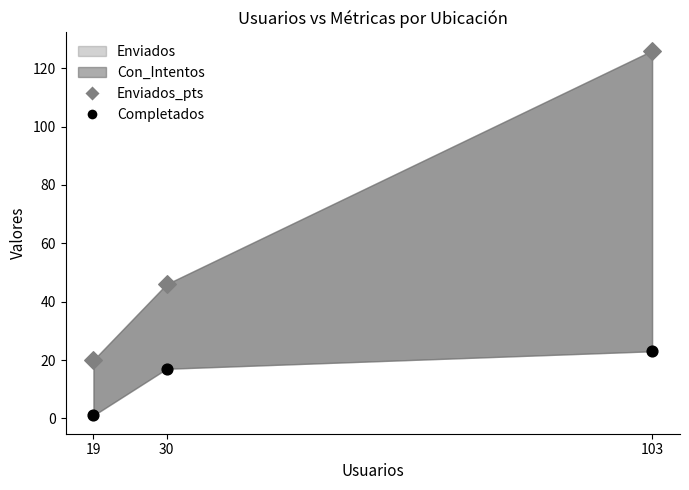

Which series contains the highest Y value?

Enviados_pts